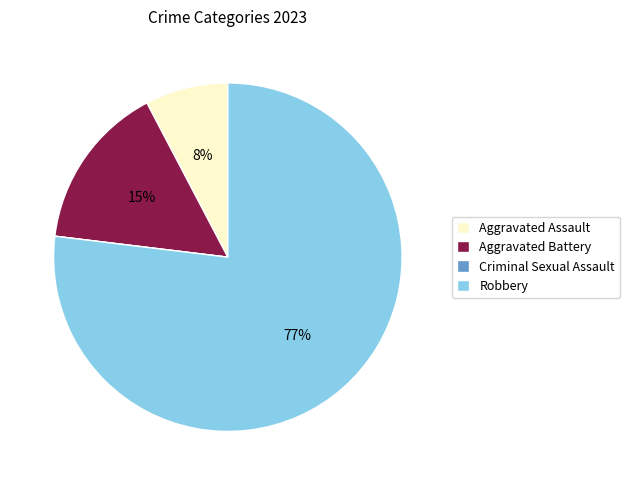

What is the largest slice in the pie chart?

Robbery